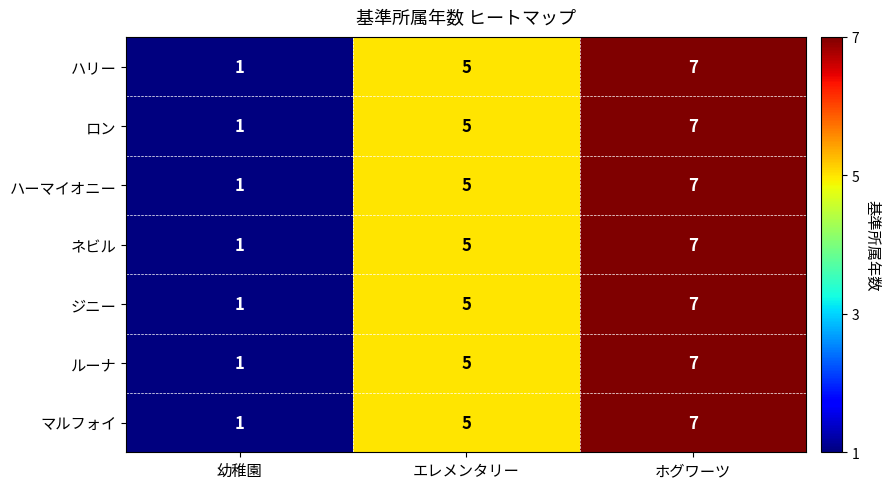

What is the total value across all series at ホグワーツ?

49